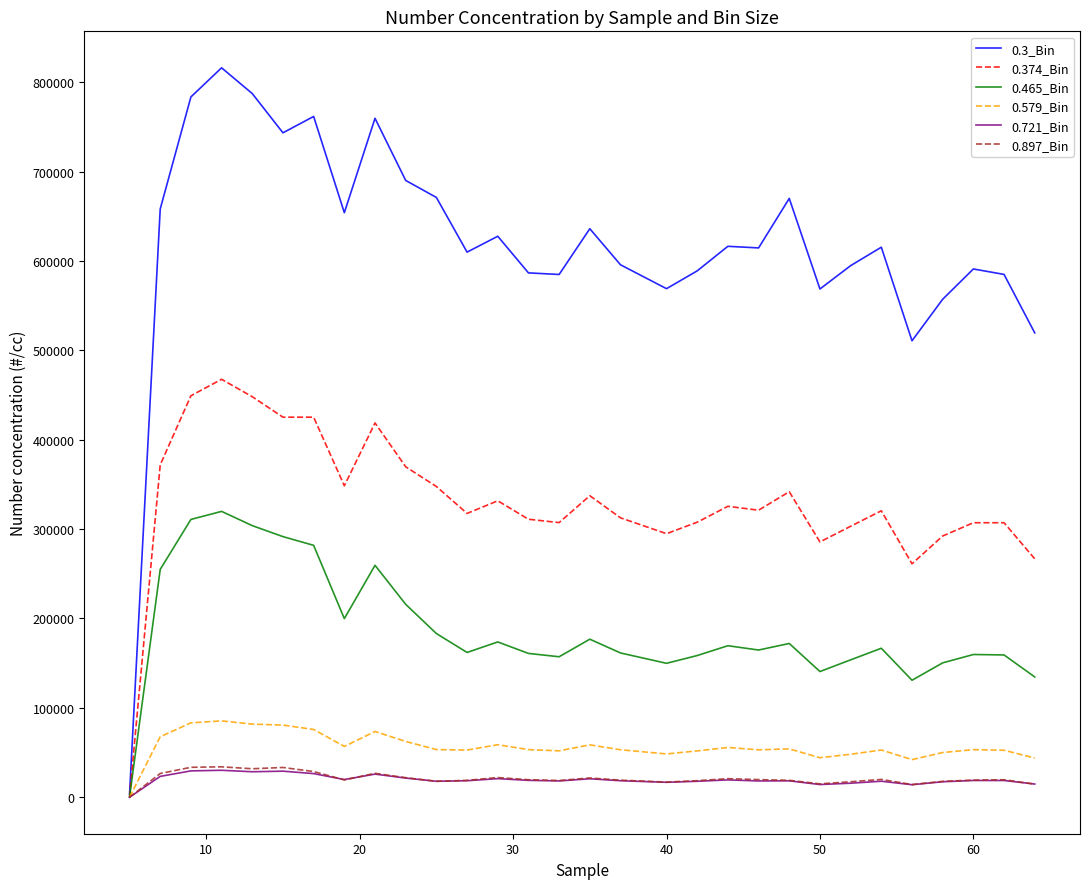

What is the maximum value shown in the chart?

816019.3